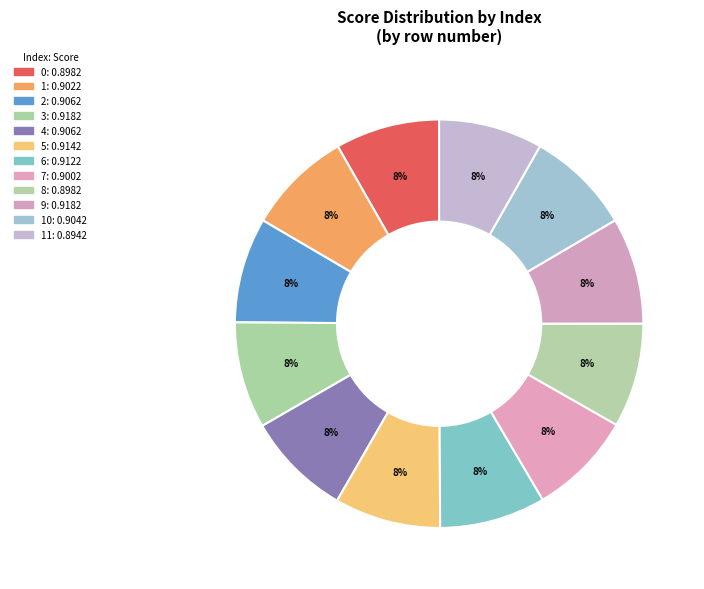

Count the number of slices in the pie.

12